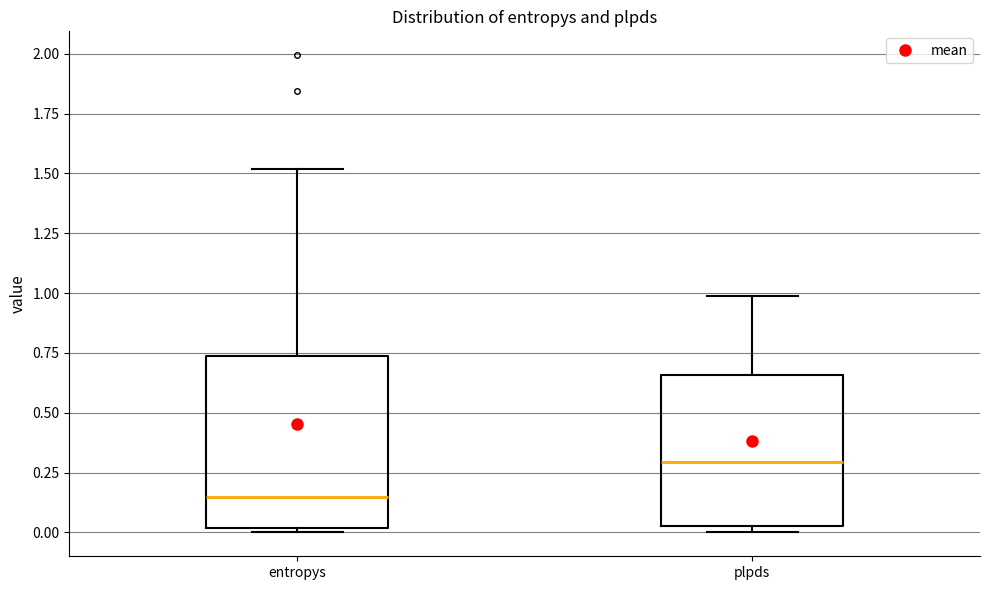

Comparing the boxes themselves (not the whiskers), which one is the tallest?

entropys